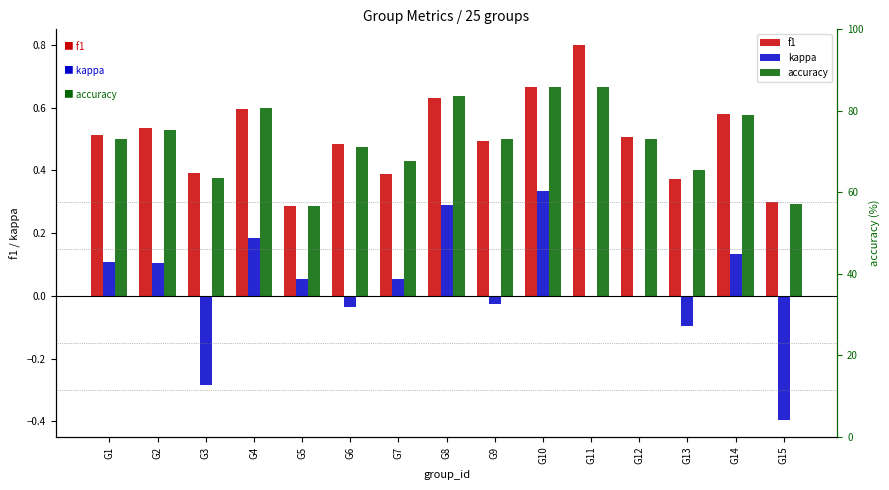

Reading right to left, transcribe all the data shown in this chart.

f1: G15=0.3	G14=0.6	G13=0.4	G12=0.5	G11=0.8	G10=0.7	G9=0.5	G8=0.6	G7=0.4	G6=0.5	G5=0.3	G4=0.6	G3=0.4	G2=0.5	G1=0.5
kappa: G15=-0.4	G14=0.1	G13=-0.1	G12=0.0	G11=0.0	G10=0.3	G9=-0.0	G8=0.3	G7=0.1	G6=-0.0	G5=0.1	G4=0.2	G3=-0.3	G2=0.1	G1=0.1
accuracy: G15=0.3	G14=0.6	G13=0.4	G12=0.5	G11=0.7	G10=0.7	G9=0.5	G8=0.6	G7=0.4	G6=0.5	G5=0.3	G4=0.6	G3=0.4	G2=0.5	G1=0.5